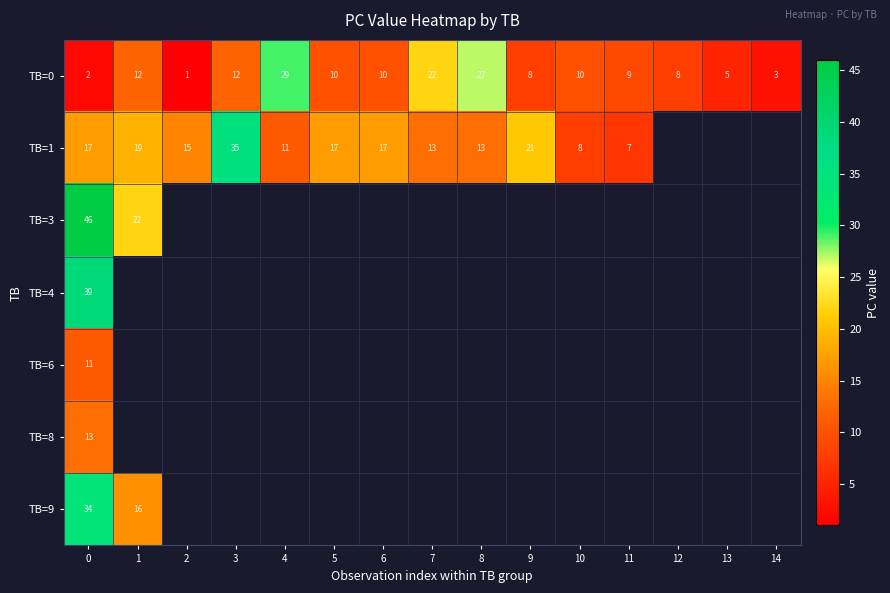

The TB=0 series shows 12 at 1. True or false?

True